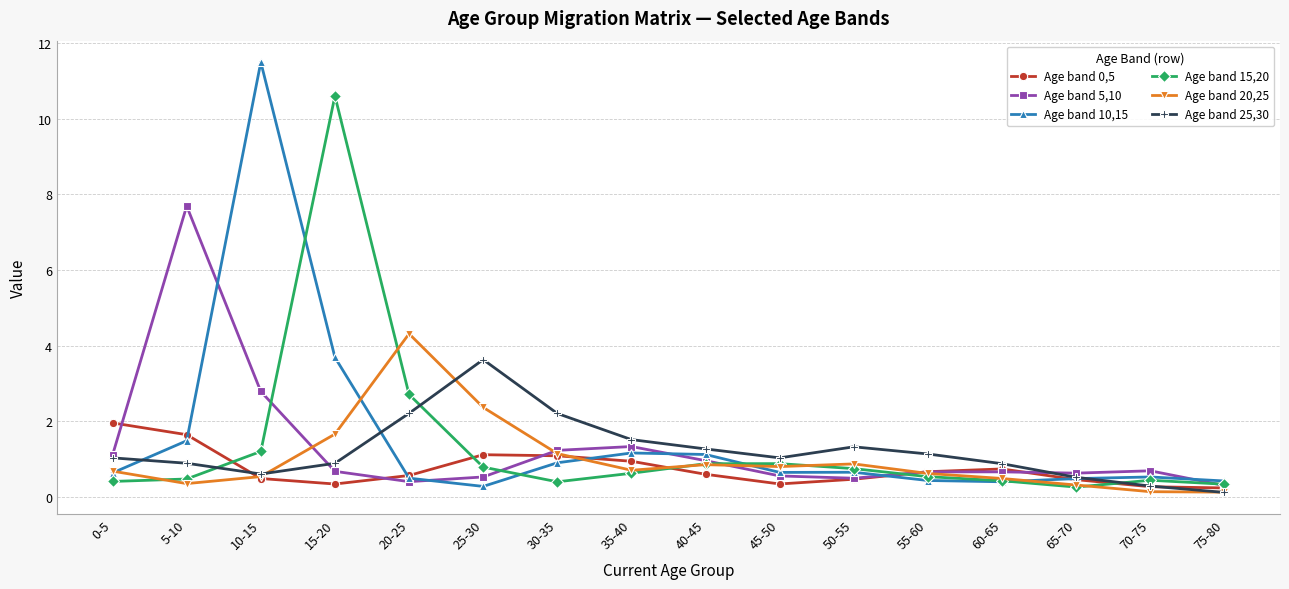

What is the sum of all Age band 15,20 values?

21.6